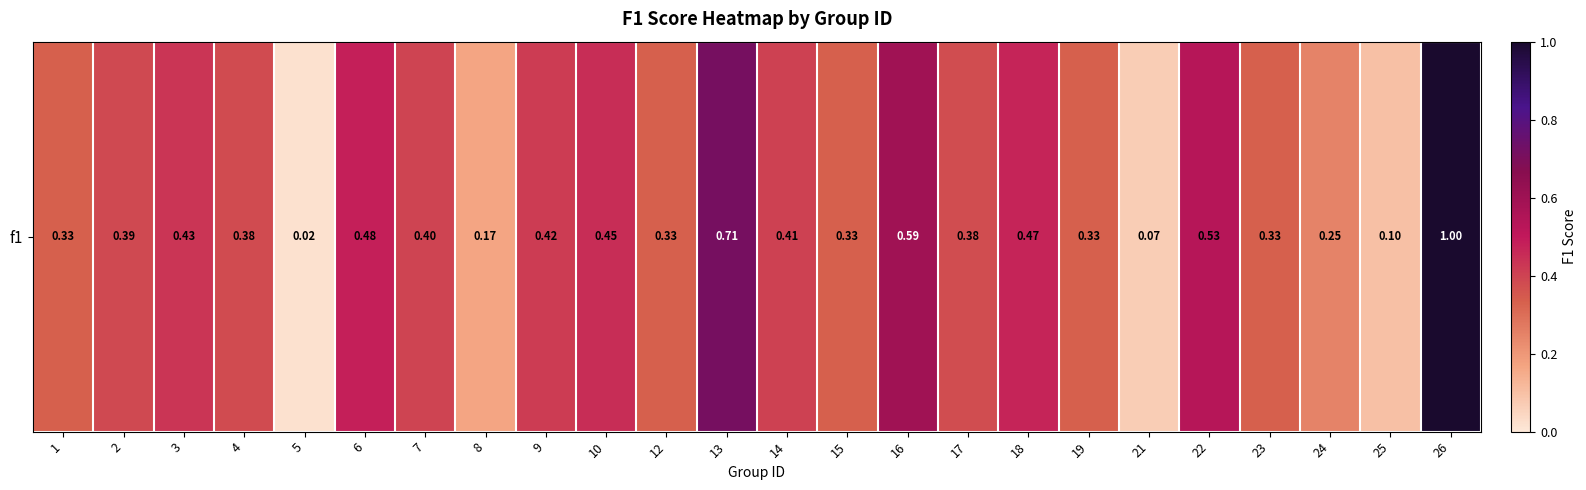

Which category has the highest value across all series?

26